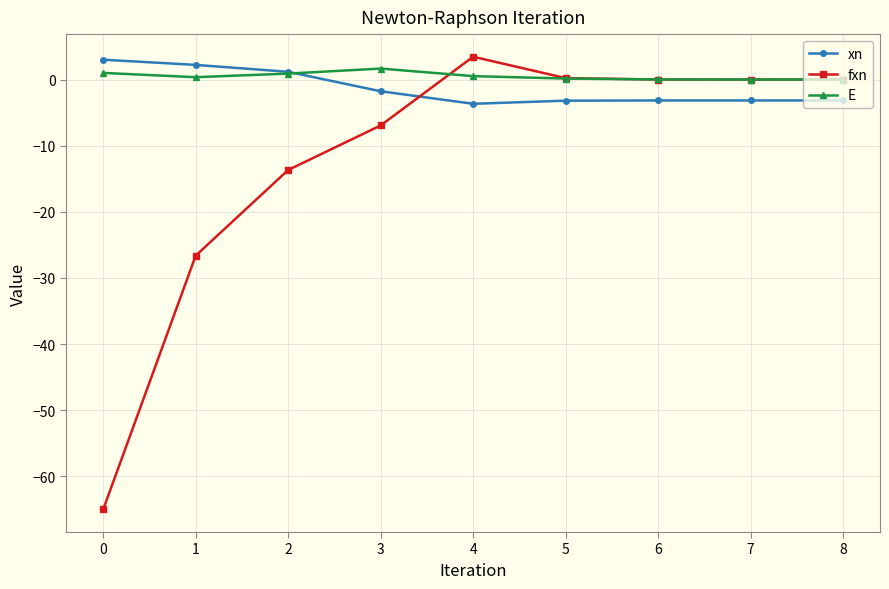

What is the lowest value of the xn series?

-3.7